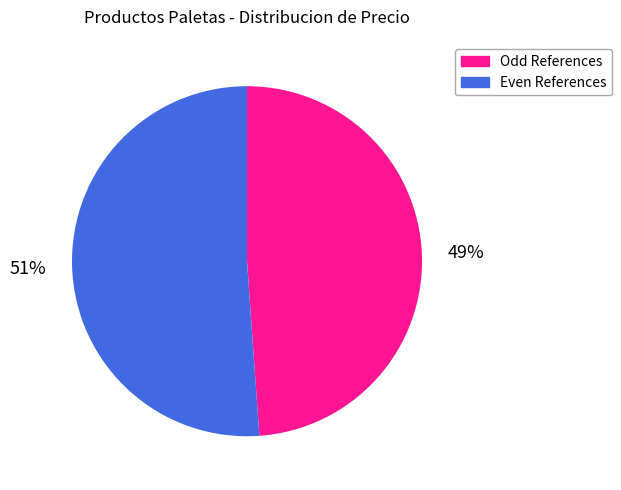

Does any single category account for the majority?

Yes